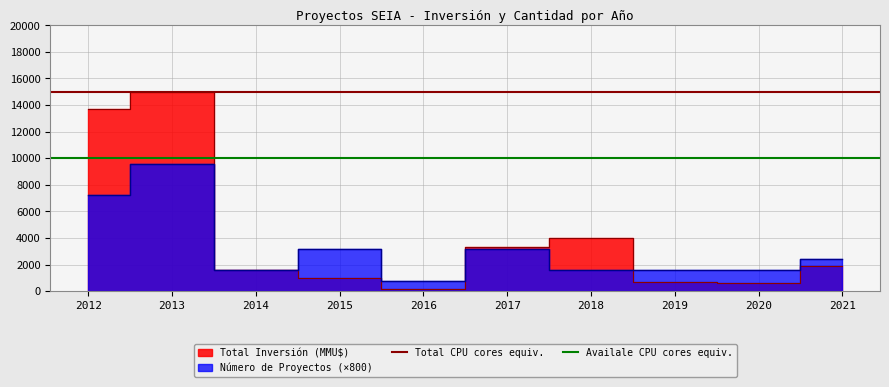

Between 2013 and 2012, which is larger?

2013